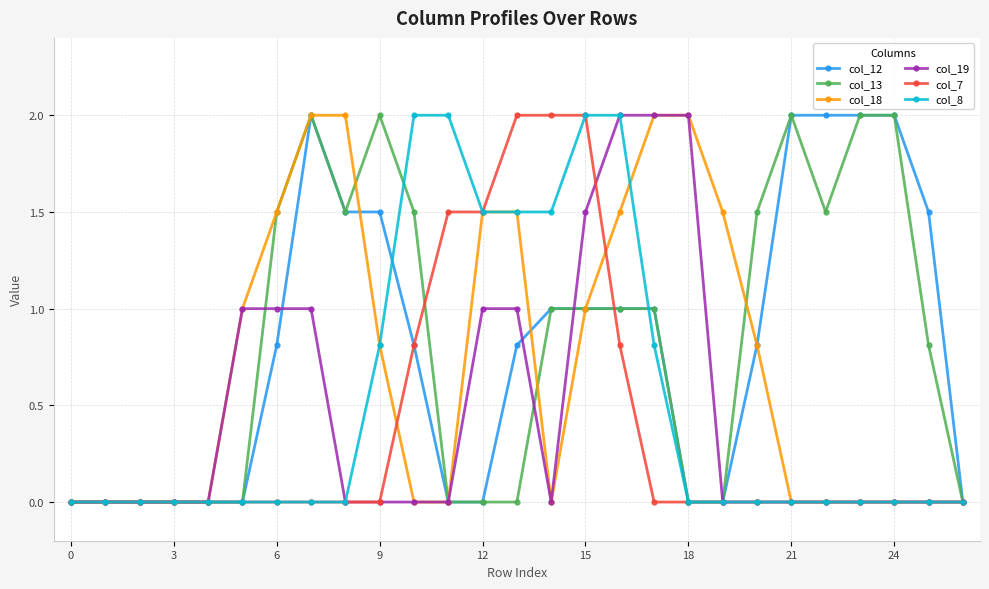

What is the highest value of the col_12 series?

2.0